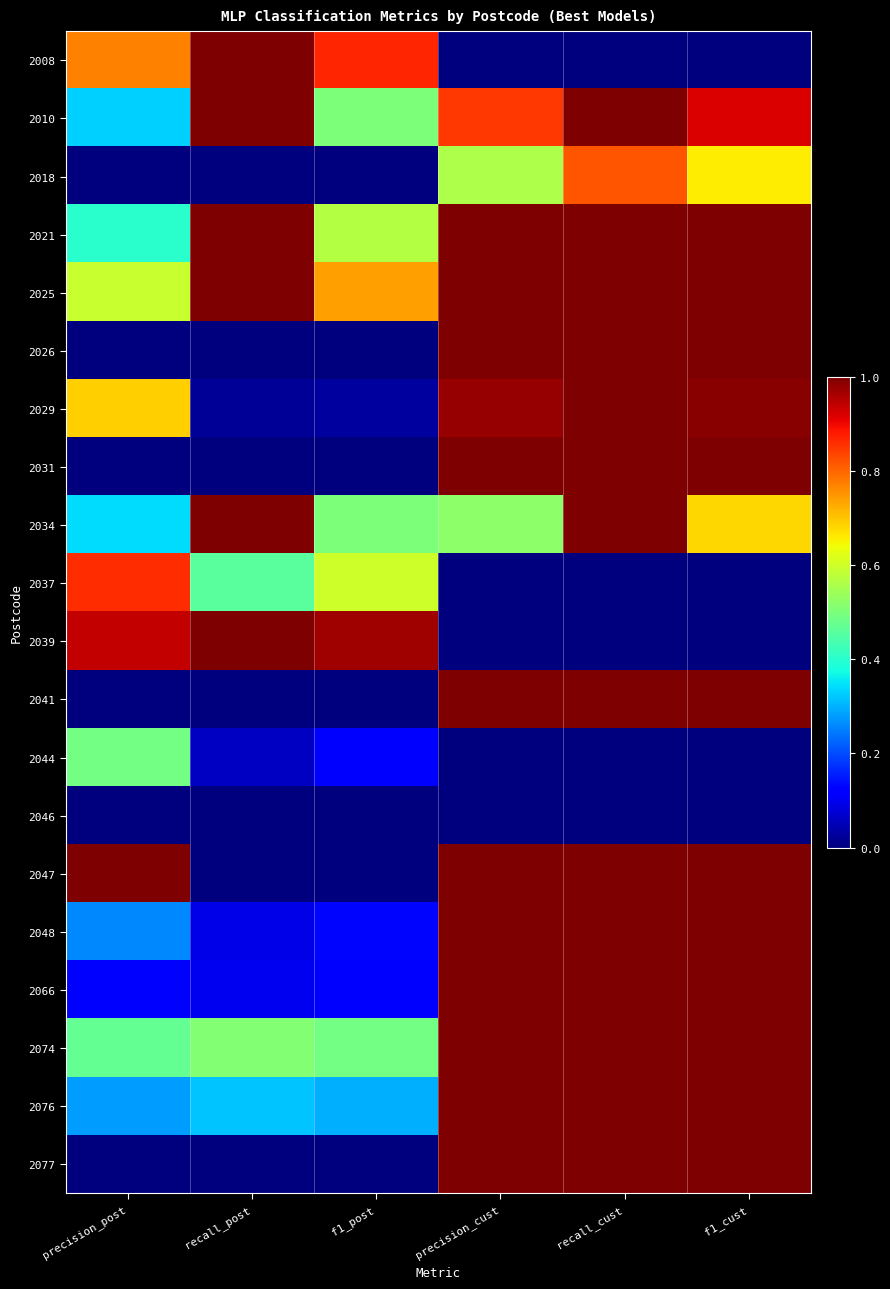

Reading right to left, extract all data points from this chart.

2008: f1_cust=0.0	recall_cust=0.0	precision_cust=0.0	f1_post=0.9	recall_post=1.0	precision_post=0.8
2010: f1_cust=0.9	recall_cust=1.0	precision_cust=0.8	f1_post=0.5	recall_post=1.0	precision_post=0.3
2018: f1_cust=0.7	recall_cust=0.8	precision_cust=0.6	f1_post=0.0	recall_post=0.0	precision_post=0.0
2021: f1_cust=1.0	recall_cust=1.0	precision_cust=1.0	f1_post=0.6	recall_post=1.0	precision_post=0.4
2025: f1_cust=1.0	recall_cust=1.0	precision_cust=1.0	f1_post=0.7	recall_post=1.0	precision_post=0.6
2026: f1_cust=1.0	recall_cust=1.0	precision_cust=1.0	f1_post=0.0	recall_post=0.0	precision_post=0.0
2029: f1_cust=1.0	recall_cust=1.0	precision_cust=1.0	f1_post=0.0	recall_post=0.0	precision_post=0.7
2031: f1_cust=1.0	recall_cust=1.0	precision_cust=1.0	f1_post=0.0	recall_post=0.0	precision_post=0.0
2034: f1_cust=0.7	recall_cust=1.0	precision_cust=0.5	f1_post=0.5	recall_post=1.0	precision_post=0.3
2037: f1_cust=0.0	recall_cust=0.0	precision_cust=0.0	f1_post=0.6	recall_post=0.5	precision_post=0.9
2039: f1_cust=0.0	recall_cust=0.0	precision_cust=0.0	f1_post=1.0	recall_post=1.0	precision_post=0.9
2041: f1_cust=1.0	recall_cust=1.0	precision_cust=1.0	f1_post=0.0	recall_post=0.0	precision_post=0.0
2044: f1_cust=0.0	recall_cust=0.0	precision_cust=0.0	f1_post=0.1	recall_post=0.1	precision_post=0.5
2046: f1_cust=0.0	recall_cust=0.0	precision_cust=0.0	f1_post=0.0	recall_post=0.0	precision_post=0.0
2047: f1_cust=1.0	recall_cust=1.0	precision_cust=1.0	f1_post=0.0	recall_post=0.0	precision_post=1.0
2048: f1_cust=1.0	recall_cust=1.0	precision_cust=1.0	f1_post=0.1	recall_post=0.1	precision_post=0.3
2066: f1_cust=1.0	recall_cust=1.0	precision_cust=1.0	f1_post=0.1	recall_post=0.1	precision_post=0.1
2074: f1_cust=1.0	recall_cust=1.0	precision_cust=1.0	f1_post=0.5	recall_post=0.5	precision_post=0.5
2076: f1_cust=1.0	recall_cust=1.0	precision_cust=1.0	f1_post=0.3	recall_post=0.3	precision_post=0.3
2077: f1_cust=1.0	recall_cust=1.0	precision_cust=1.0	f1_post=0.0	recall_post=0.0	precision_post=0.0